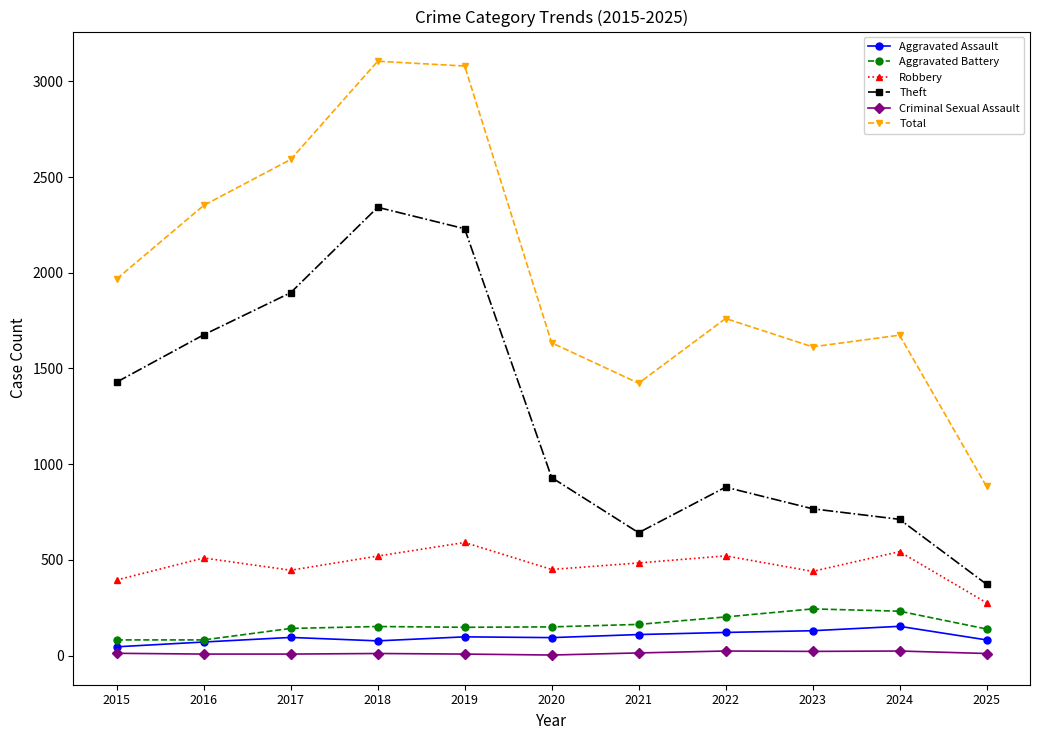

What is the value of the Theft point at the 2nd from the left?

1676